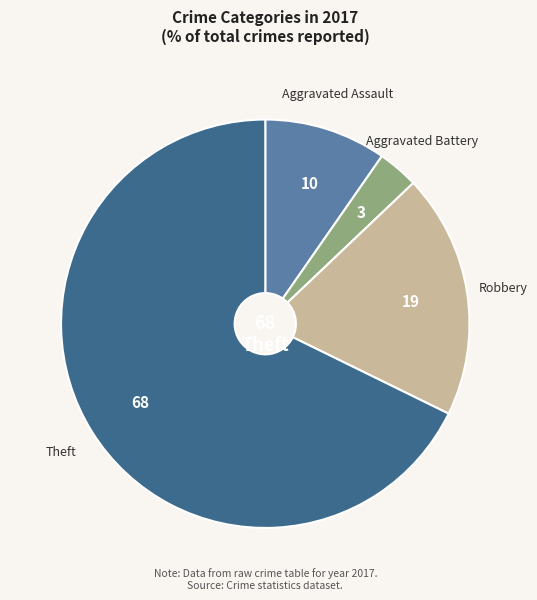

Is it true that Robbery is 19% of the pie?

True